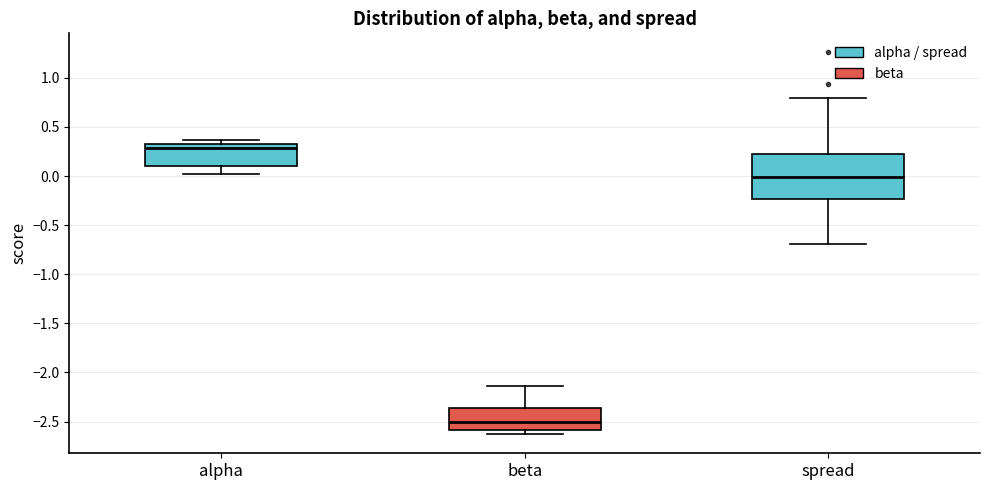

Reading left to right, transcribe this box plot: for each box, give where its median line is, the range the box spans, and where its two whiskers end, as read against the y-axis. The values are not printed on the chart, so give them approximately, as read against the axis.

alpha: median 0.30 (just below the box's upper edge), box 0.10 to 0.30, whiskers 0.00 to 0.35
beta: median -2.50, box -2.60 to -2.35, whiskers -2.65 to -2.15
spread: median 0.00, box -0.25 to 0.20, whiskers -0.70 to 0.80